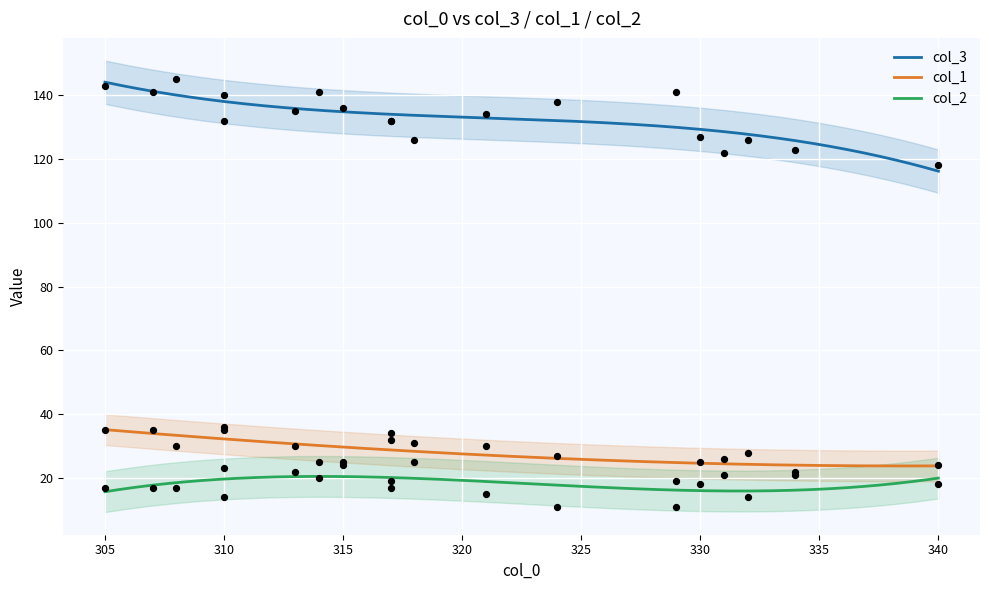

Which series has the largest total across all categories?

col_3